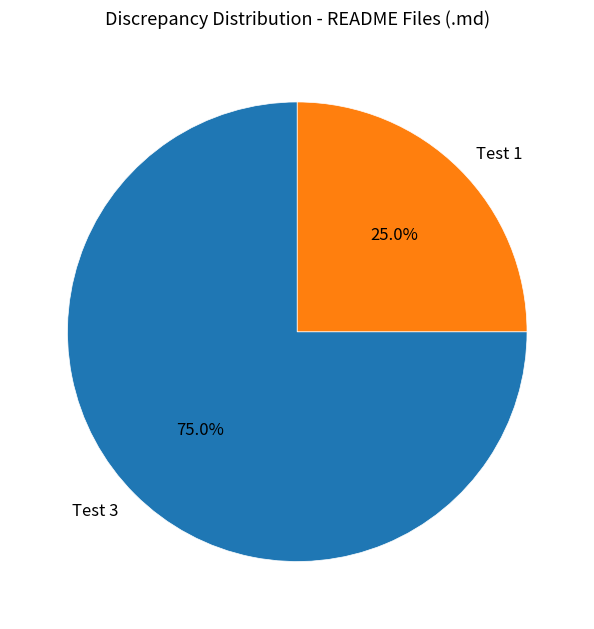

True or false: Test 3 accounts for 75% of the total.

True